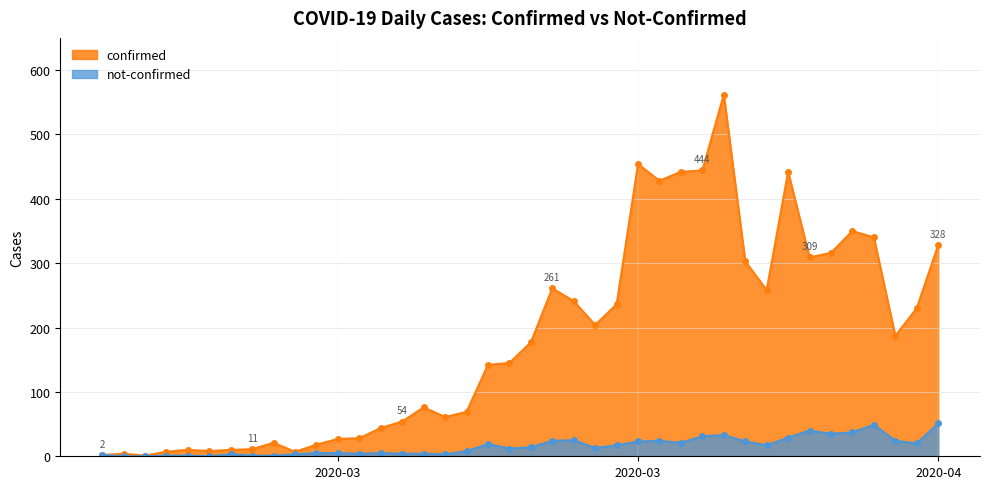

What is the minimum value for not-confirmed?

0